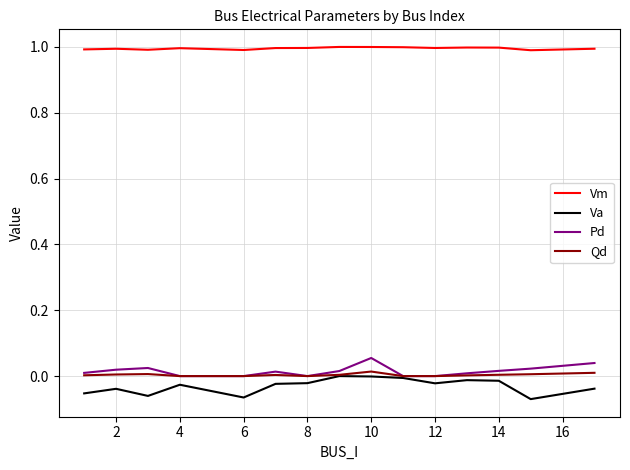

Rank the series by their maximum value, from lowest to highest.

Va, Qd, Pd, Vm